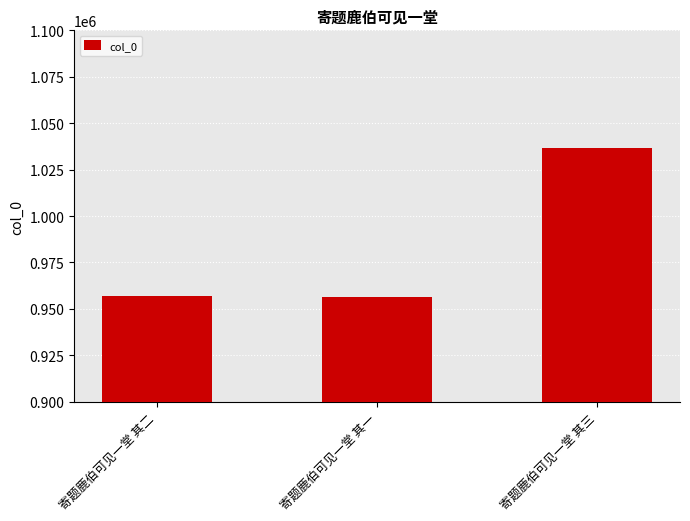

Approximately how many times larger is the value at 寄题鹿伯可见一堂 其二 compared to 寄题鹿伯可见一堂 其一?

1.0